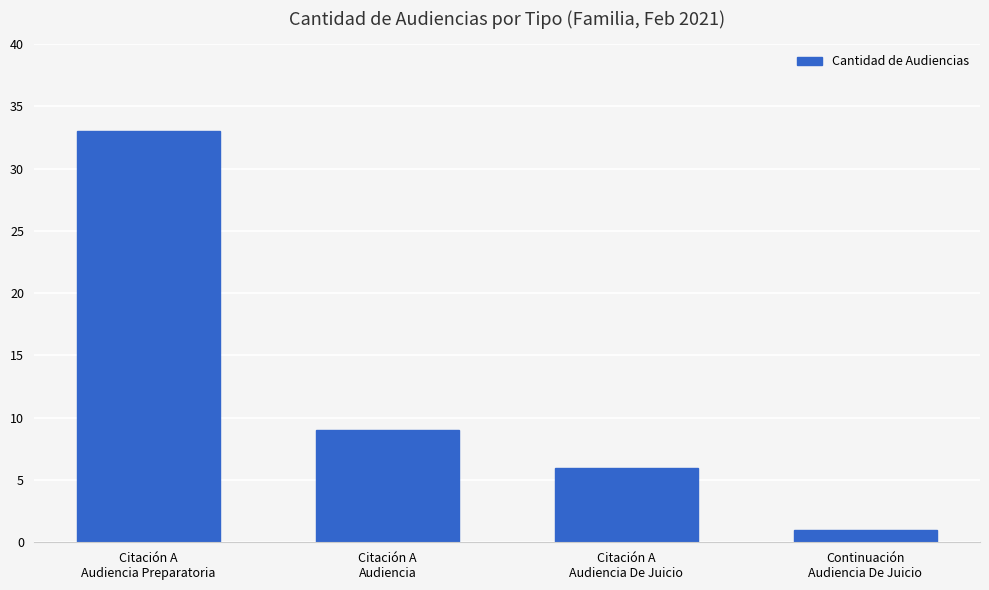

Between Citación A
Audiencia and Continuación
Audiencia De Juicio, which is larger?

Citación A
Audiencia